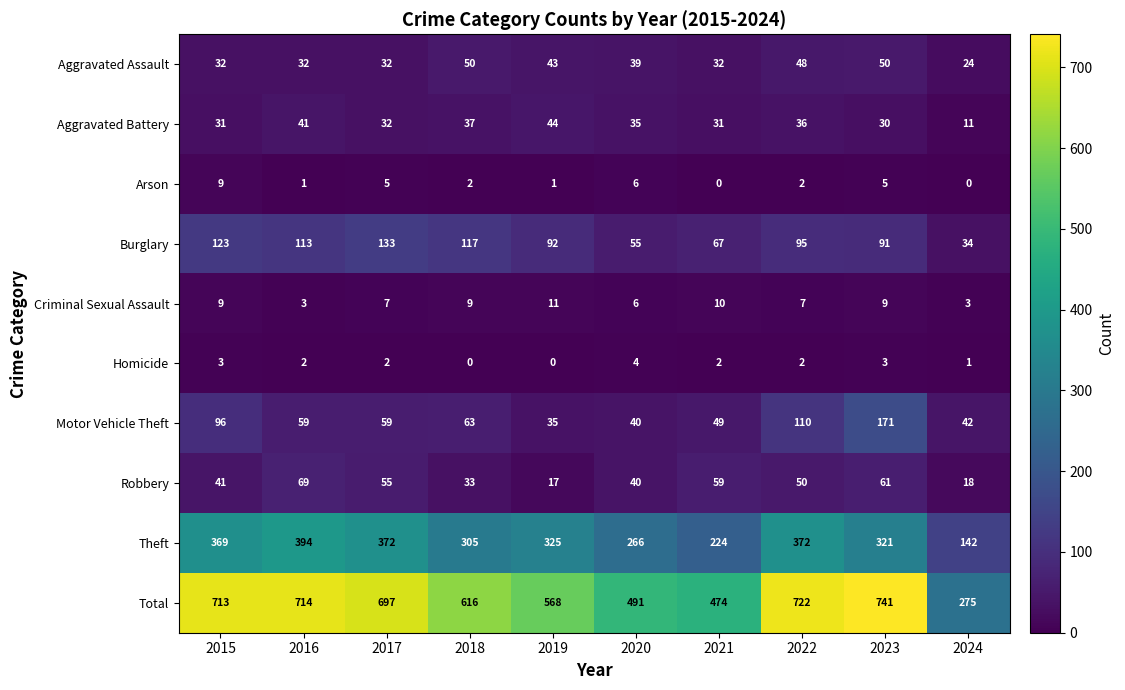

What is the maximum value shown in the chart?

741